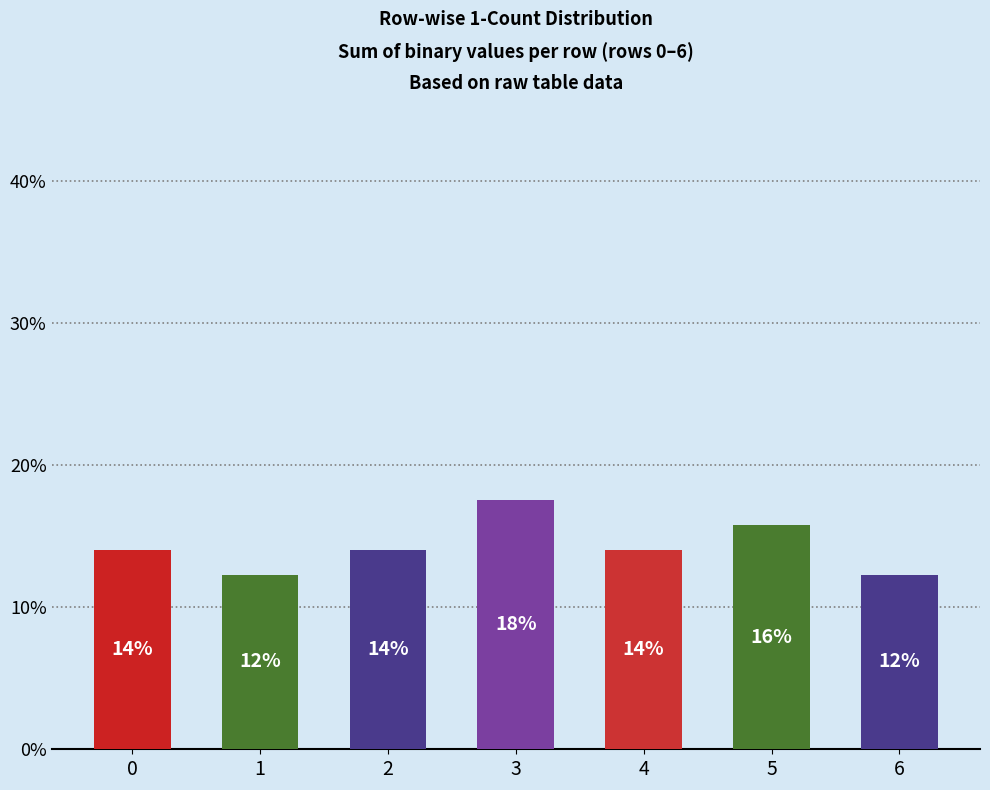

How many bars are there in total?

7